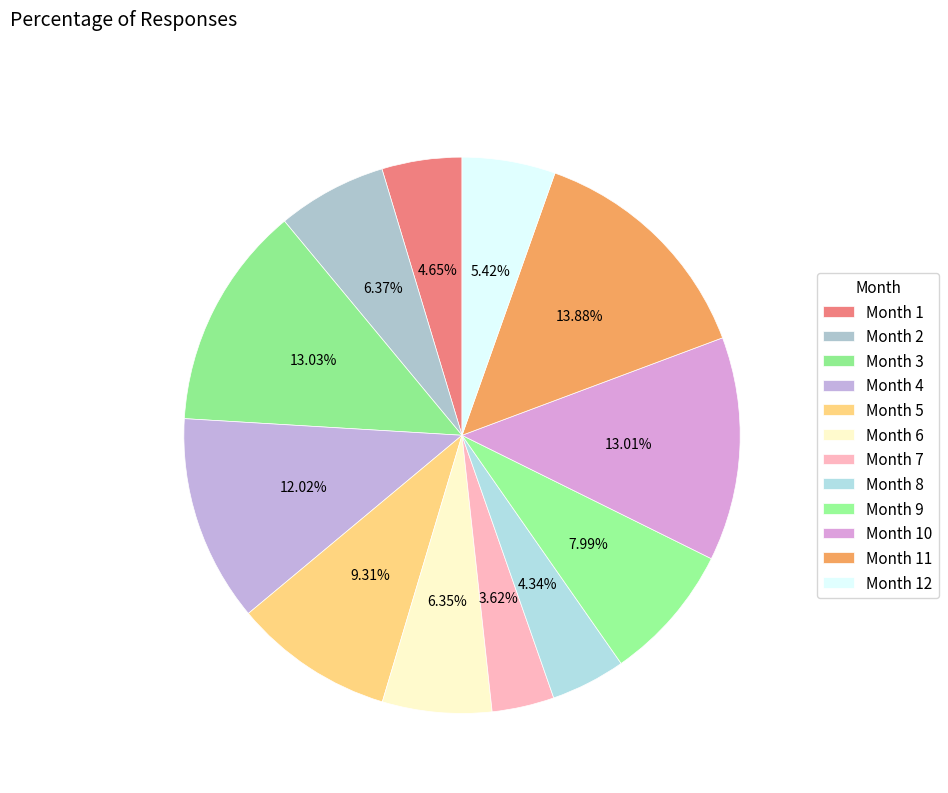

How many slices are in this pie chart?

12